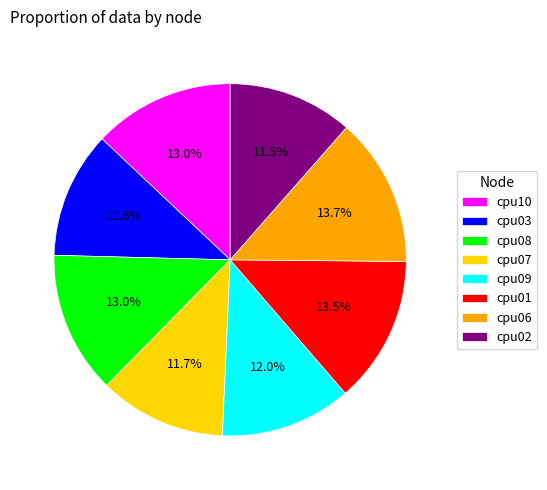

Count the number of slices in the pie.

8